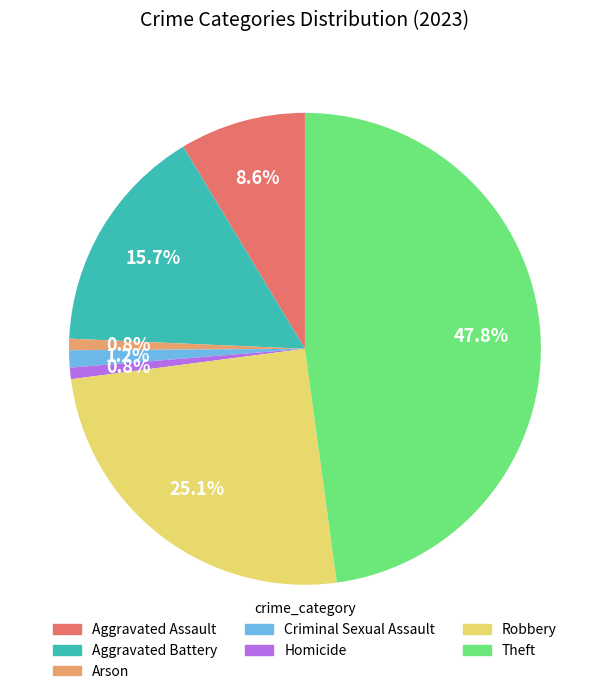

To the nearest percent, what portion does Criminal Sexual Assault represent?

1%